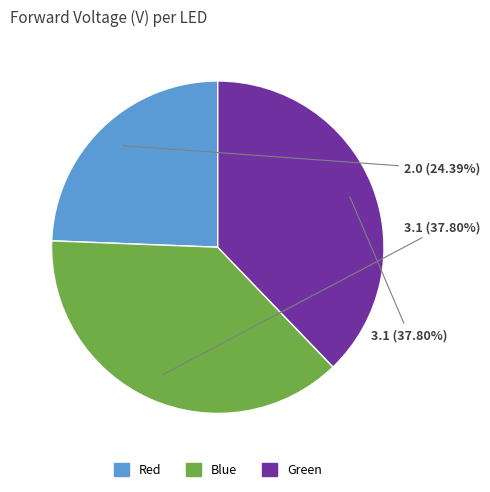

What percentage is NOT represented by Green?

62.2%